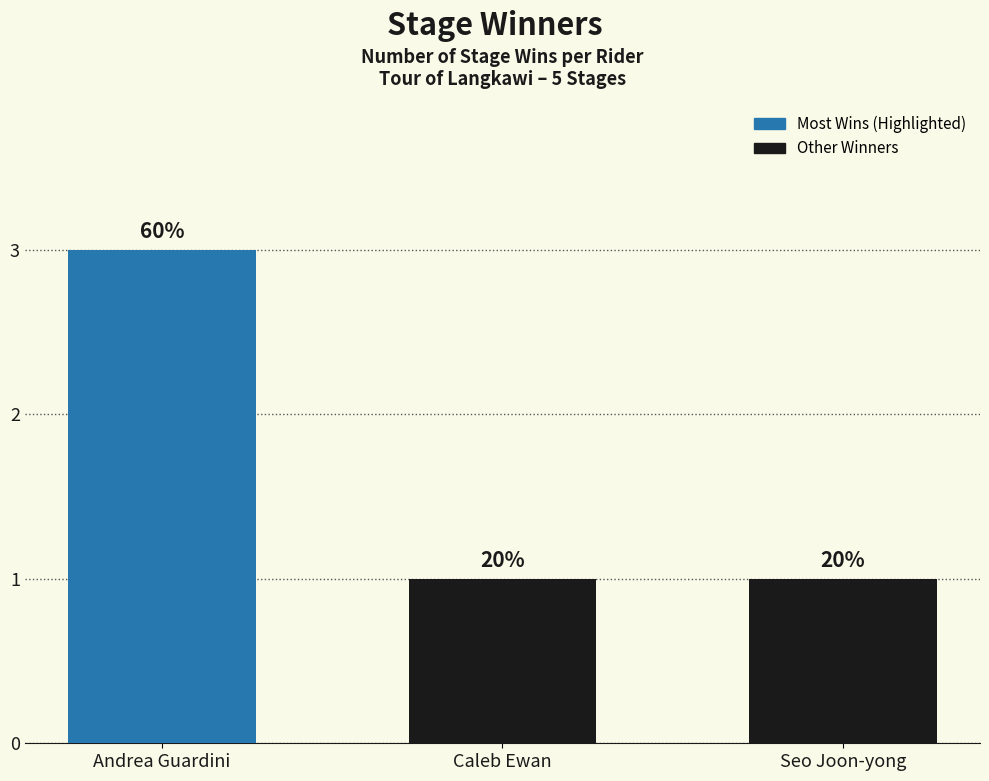

Does the chart contain any negative values?

No